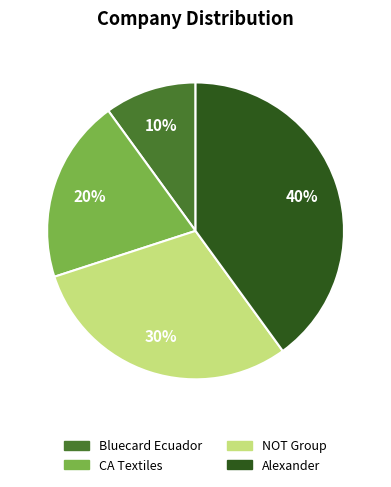

Is there a majority slice in this chart?

No